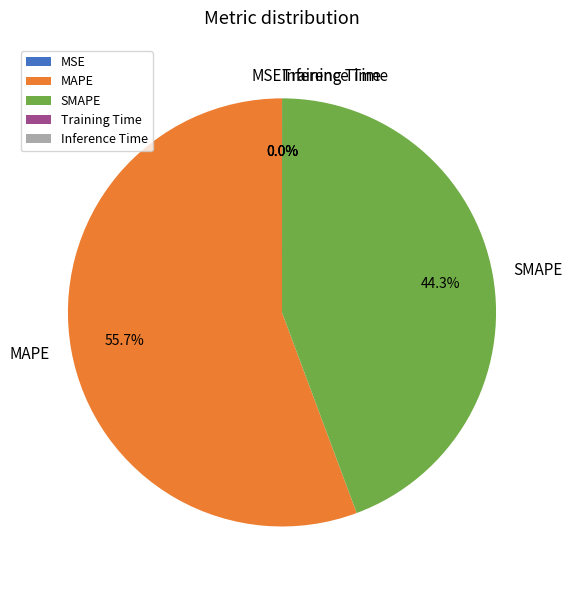

Which category accounts for the majority?

MAPE